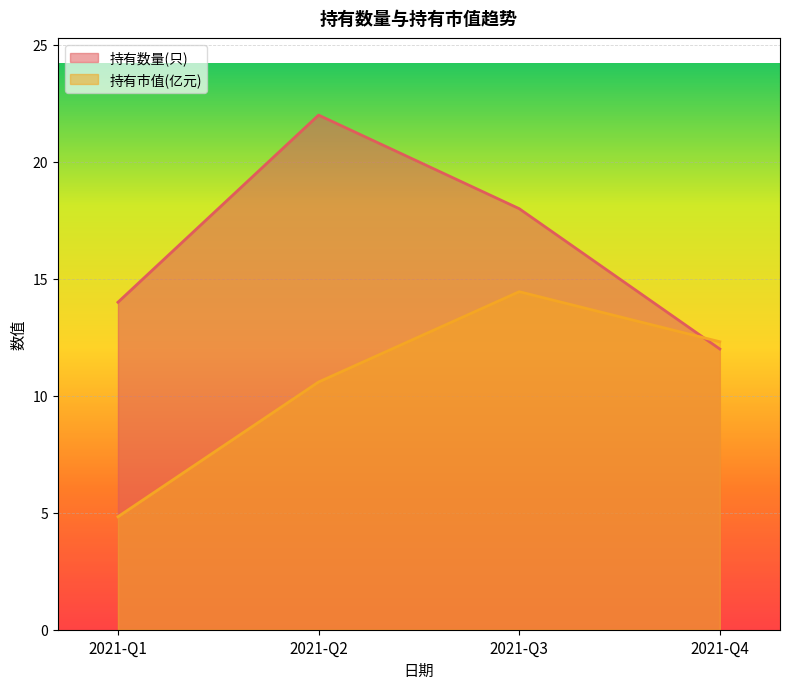

Between which two adjacent categories do 持有数量(只) and 持有市值(亿元) first intersect?

2021-Q3 and 2021-Q4